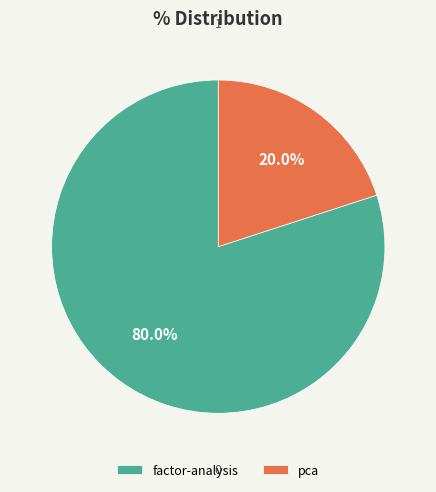

To the nearest percent, what portion does factor-analysis represent?

80%